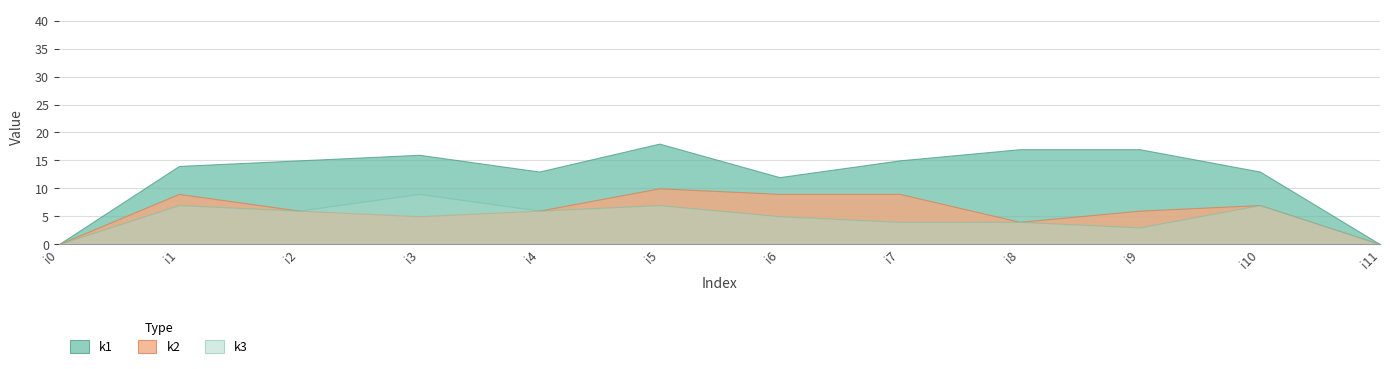

How many lines are shown in the chart?

3